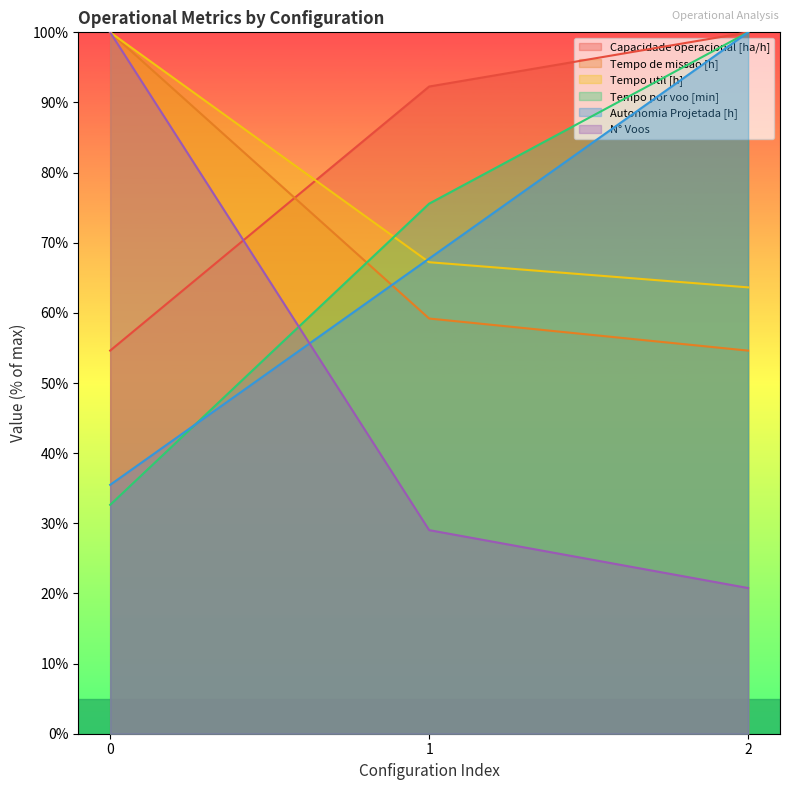

How many lines are shown in the chart?

6